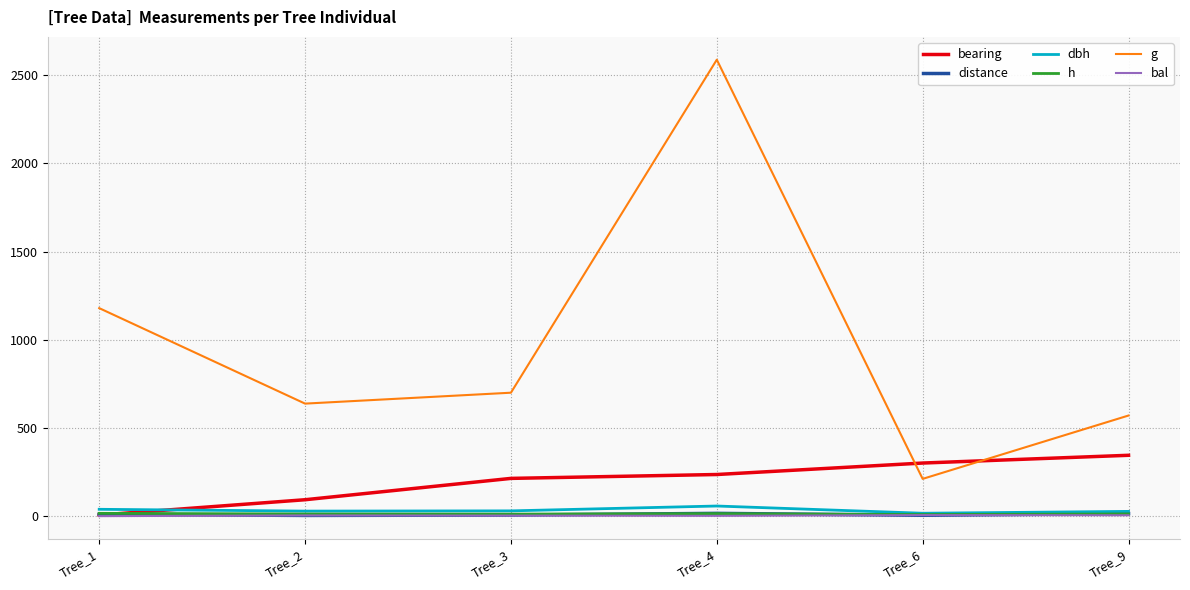

Read the distance value at Tree_4.

15.7